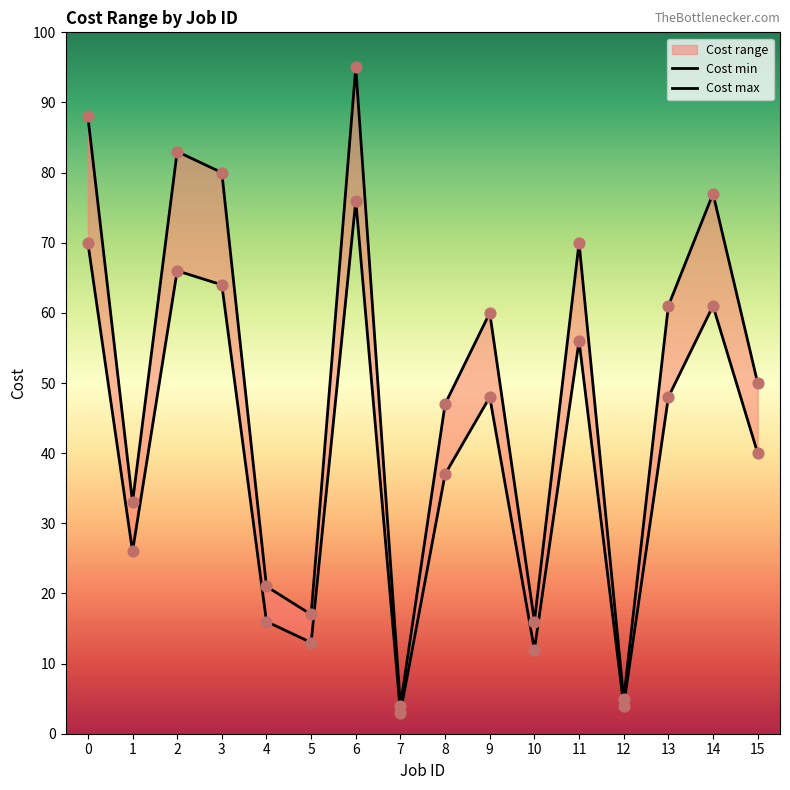

Is the value of Cost min at 8 greater than the value of Cost max at 9?

No